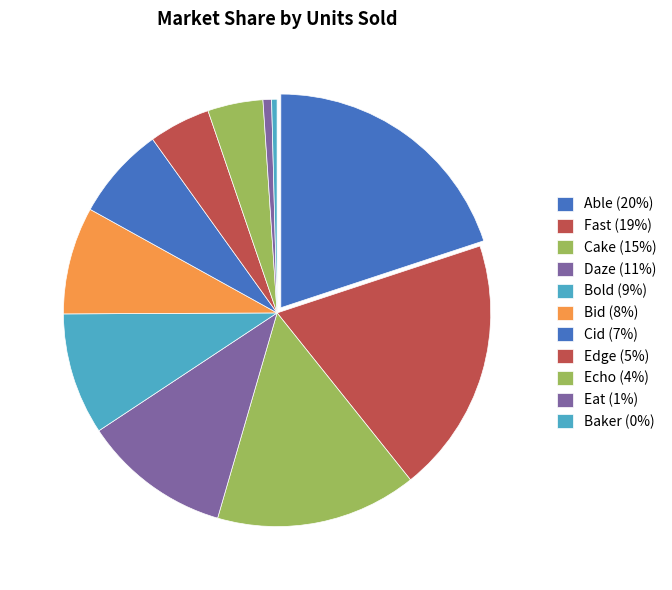

How many segments does this pie chart have?

11